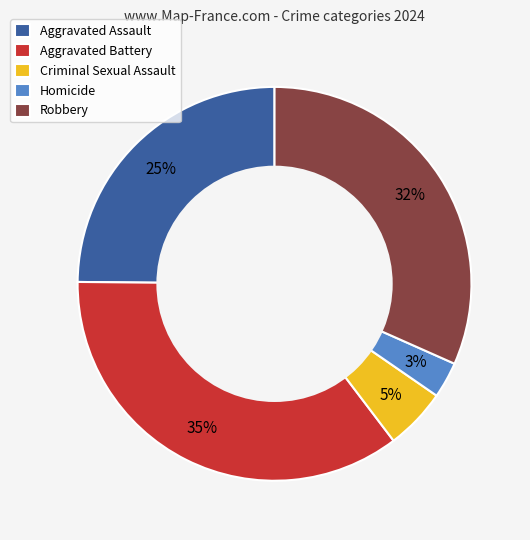

To the nearest percent, what portion does Aggravated Assault represent?

25%